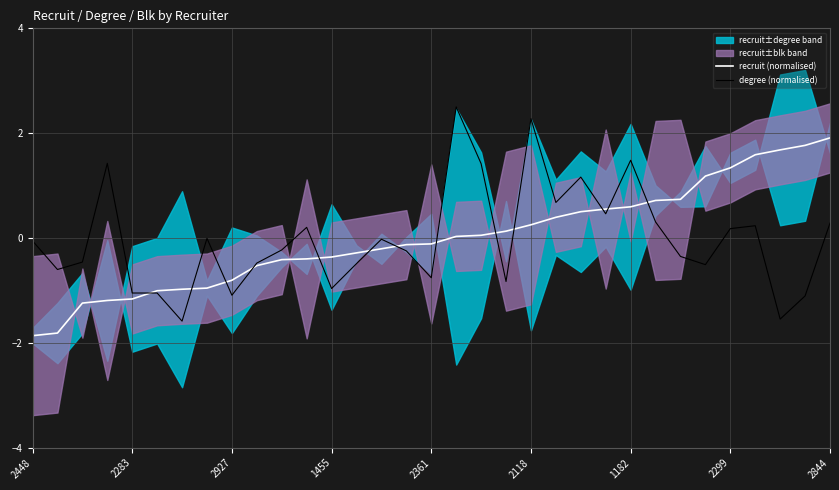

What is the difference between the maximum and second lowest values in the degree (normalised) series?

4.0